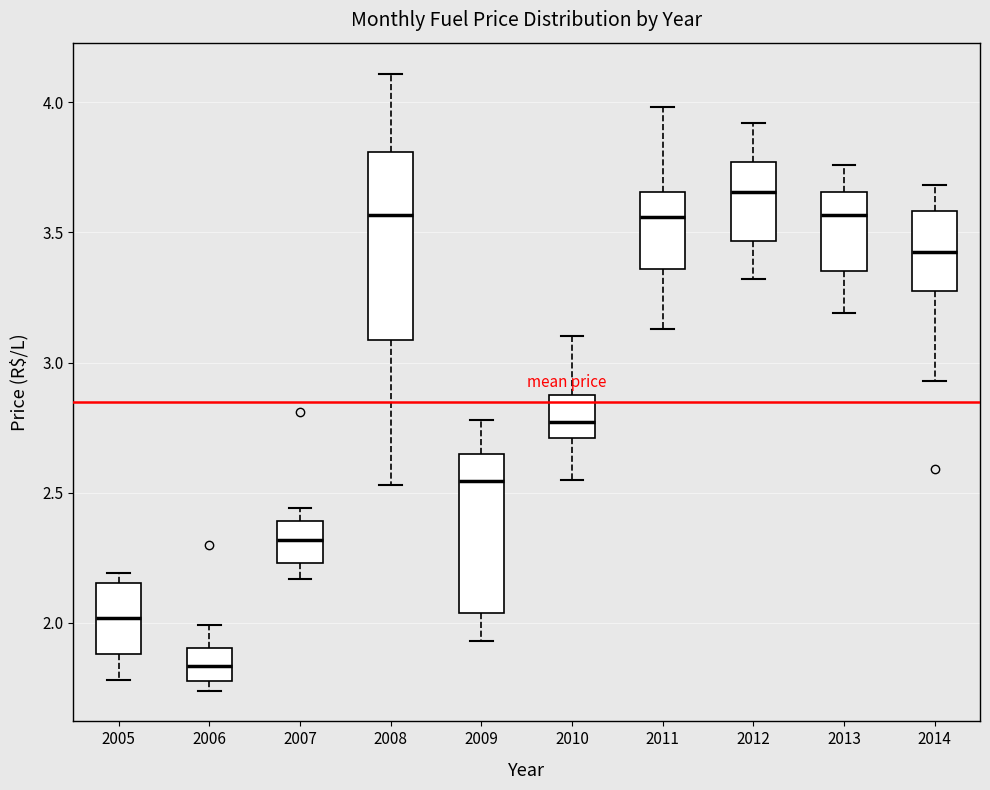

Where is the lower edge of the box at x = 2010 on the y-axis? The values are not printed on the chart, so give them approximately, as read against the axis.

2.70